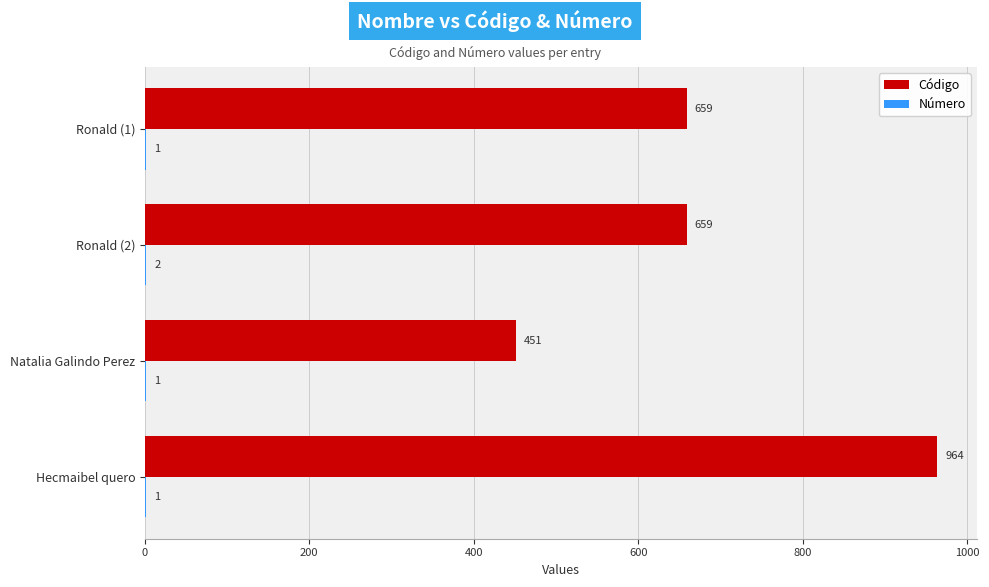

Which category has the highest value in the Código series?

Hecmaibel quero